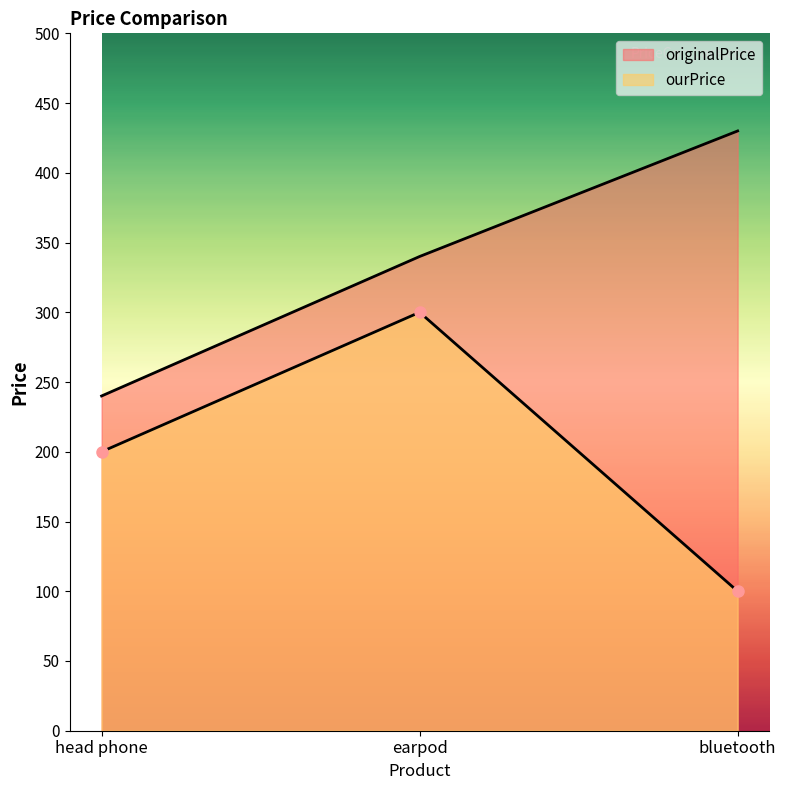

List the labels in order of ourPrice value, smallest first.

bluetooth, head phone, earpod